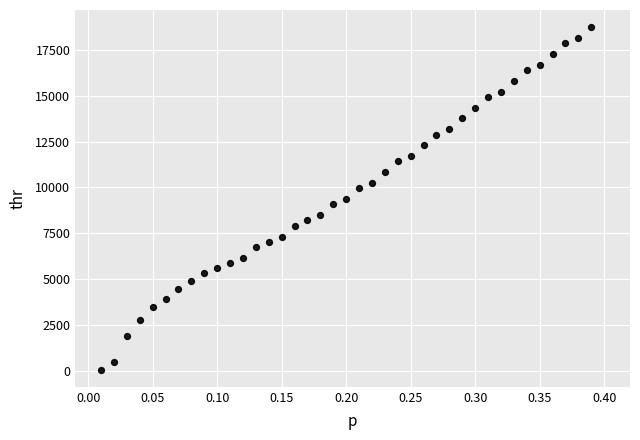

What is the range of X values (max minus min)?

0.4